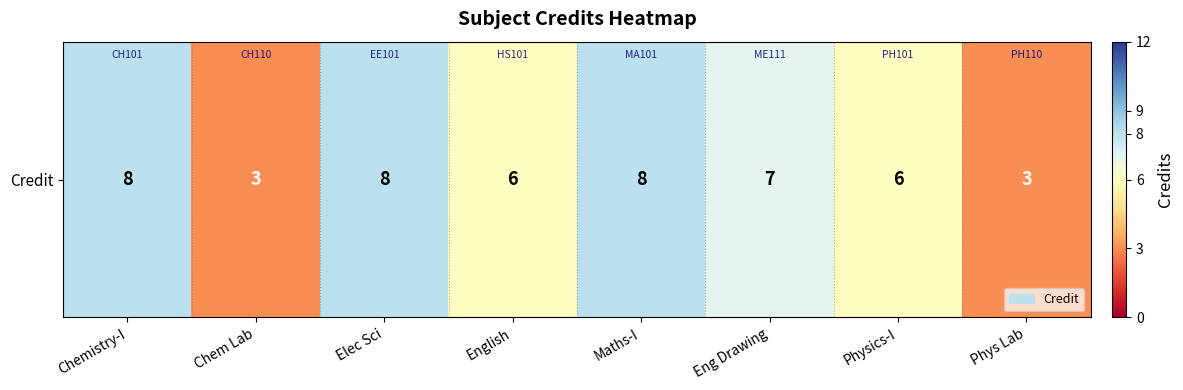

How many distinct data groups are displayed?

1